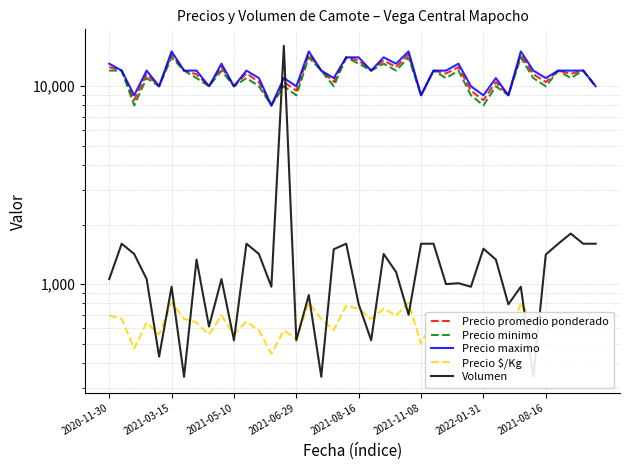

What is the maximum value for Precio maximo?

15000